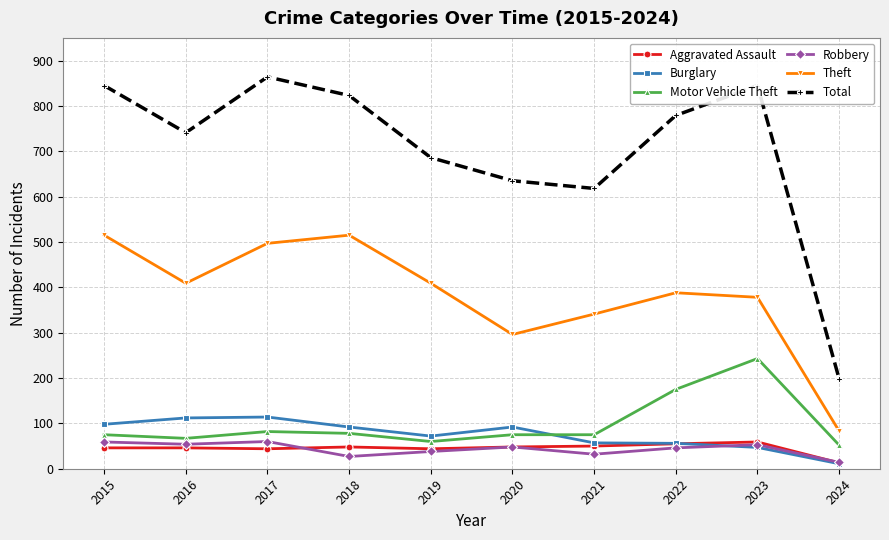

The value of Theft at 2018 is 891. True or false?

False